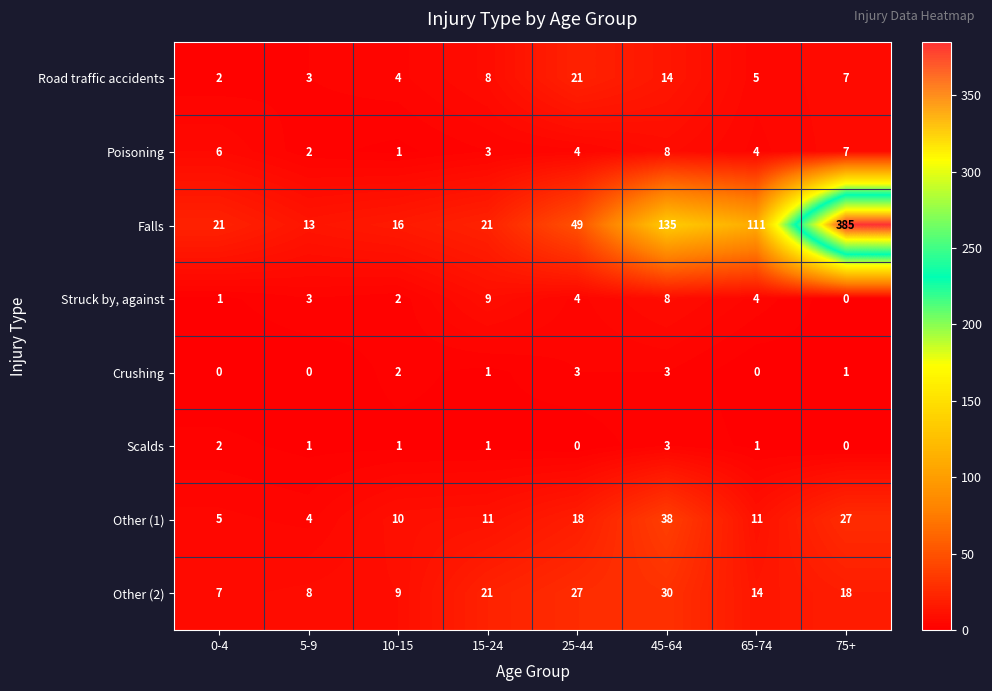

What is the spread (max minus min) of values at 45-64?

132